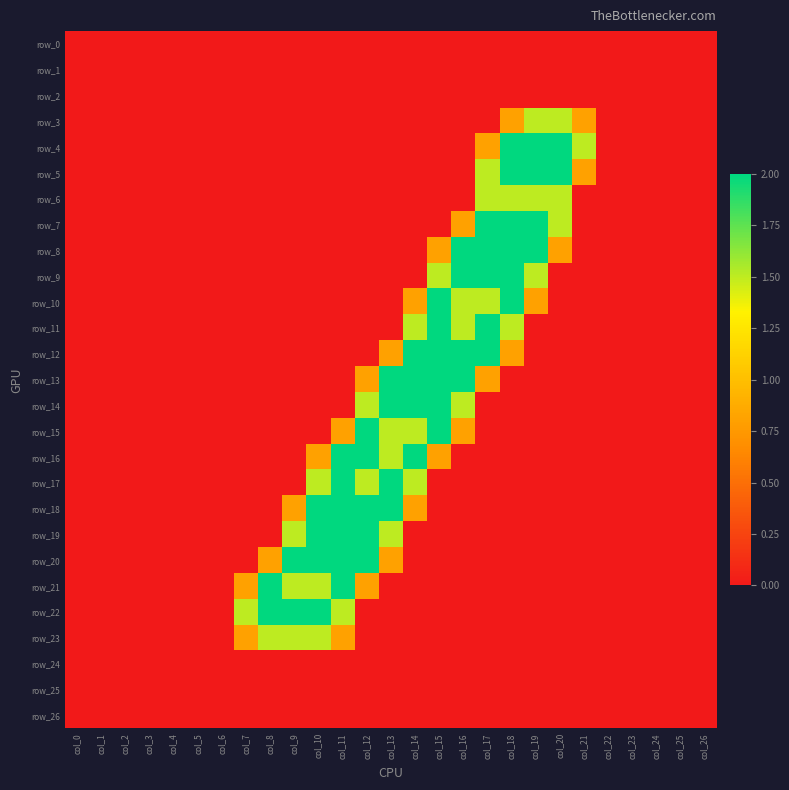

Reading left to right, extract all data points from this chart.

row_0: 0.0	0.0	0.0	0.0	0.0	0.0	0.0	0.0	0.0	0.0	0.0	0.0	0.0	0.0	0.0	0.0	0.0	0.0	0.0	0.0	0.0	0.0	0.0	0.0	0.0	0.0	0.0
row_1: 0.0	0.0	0.0	0.0	0.0	0.0	0.0	0.0	0.0	0.0	0.0	0.0	0.0	0.0	0.0	0.0	0.0	0.0	0.0	0.0	0.0	0.0	0.0	0.0	0.0	0.0	0.0
row_2: 0.0	0.0	0.0	0.0	0.0	0.0	0.0	0.0	0.0	0.0	0.0	0.0	0.0	0.0	0.0	0.0	0.0	0.0	0.0	0.0	0.0	0.0	0.0	0.0	0.0	0.0	0.0
row_3: 0.0	0.0	0.0	0.0	0.0	0.0	0.0	0.0	0.0	0.0	0.0	0.0	0.0	0.0	0.0	0.0	0.0	0.0	0.8	1.5	1.5	0.8	0.0	0.0	0.0	0.0	0.0
row_4: 0.0	0.0	0.0	0.0	0.0	0.0	0.0	0.0	0.0	0.0	0.0	0.0	0.0	0.0	0.0	0.0	0.0	0.8	2.0	2.0	2.0	1.5	0.0	0.0	0.0	0.0	0.0
row_5: 0.0	0.0	0.0	0.0	0.0	0.0	0.0	0.0	0.0	0.0	0.0	0.0	0.0	0.0	0.0	0.0	0.0	1.5	2.0	2.0	2.0	0.8	0.0	0.0	0.0	0.0	0.0
row_6: 0.0	0.0	0.0	0.0	0.0	0.0	0.0	0.0	0.0	0.0	0.0	0.0	0.0	0.0	0.0	0.0	0.0	1.5	1.5	1.5	1.5	0.0	0.0	0.0	0.0	0.0	0.0
row_7: 0.0	0.0	0.0	0.0	0.0	0.0	0.0	0.0	0.0	0.0	0.0	0.0	0.0	0.0	0.0	0.0	0.8	2.0	2.0	2.0	1.5	0.0	0.0	0.0	0.0	0.0	0.0
row_8: 0.0	0.0	0.0	0.0	0.0	0.0	0.0	0.0	0.0	0.0	0.0	0.0	0.0	0.0	0.0	0.8	2.0	2.0	2.0	2.0	0.8	0.0	0.0	0.0	0.0	0.0	0.0
row_9: 0.0	0.0	0.0	0.0	0.0	0.0	0.0	0.0	0.0	0.0	0.0	0.0	0.0	0.0	0.0	1.5	2.0	2.0	2.0	1.5	0.0	0.0	0.0	0.0	0.0	0.0	0.0
row_10: 0.0	0.0	0.0	0.0	0.0	0.0	0.0	0.0	0.0	0.0	0.0	0.0	0.0	0.0	0.8	2.0	1.5	1.5	2.0	0.8	0.0	0.0	0.0	0.0	0.0	0.0	0.0
row_11: 0.0	0.0	0.0	0.0	0.0	0.0	0.0	0.0	0.0	0.0	0.0	0.0	0.0	0.0	1.5	2.0	1.5	2.0	1.5	0.0	0.0	0.0	0.0	0.0	0.0	0.0	0.0
row_12: 0.0	0.0	0.0	0.0	0.0	0.0	0.0	0.0	0.0	0.0	0.0	0.0	0.0	0.8	2.0	2.0	2.0	2.0	0.8	0.0	0.0	0.0	0.0	0.0	0.0	0.0	0.0
row_13: 0.0	0.0	0.0	0.0	0.0	0.0	0.0	0.0	0.0	0.0	0.0	0.0	0.8	2.0	2.0	2.0	2.0	0.8	0.0	0.0	0.0	0.0	0.0	0.0	0.0	0.0	0.0
row_14: 0.0	0.0	0.0	0.0	0.0	0.0	0.0	0.0	0.0	0.0	0.0	0.0	1.5	2.0	2.0	2.0	1.5	0.0	0.0	0.0	0.0	0.0	0.0	0.0	0.0	0.0	0.0
row_15: 0.0	0.0	0.0	0.0	0.0	0.0	0.0	0.0	0.0	0.0	0.0	0.8	2.0	1.5	1.5	2.0	0.8	0.0	0.0	0.0	0.0	0.0	0.0	0.0	0.0	0.0	0.0
row_16: 0.0	0.0	0.0	0.0	0.0	0.0	0.0	0.0	0.0	0.0	0.8	2.0	2.0	1.5	2.0	0.8	0.0	0.0	0.0	0.0	0.0	0.0	0.0	0.0	0.0	0.0	0.0
row_17: 0.0	0.0	0.0	0.0	0.0	0.0	0.0	0.0	0.0	0.0	1.5	2.0	1.5	2.0	1.5	0.0	0.0	0.0	0.0	0.0	0.0	0.0	0.0	0.0	0.0	0.0	0.0
row_18: 0.0	0.0	0.0	0.0	0.0	0.0	0.0	0.0	0.0	0.8	2.0	2.0	2.0	2.0	0.8	0.0	0.0	0.0	0.0	0.0	0.0	0.0	0.0	0.0	0.0	0.0	0.0
row_19: 0.0	0.0	0.0	0.0	0.0	0.0	0.0	0.0	0.0	1.5	2.0	2.0	2.0	1.5	0.0	0.0	0.0	0.0	0.0	0.0	0.0	0.0	0.0	0.0	0.0	0.0	0.0
row_20: 0.0	0.0	0.0	0.0	0.0	0.0	0.0	0.0	0.8	2.0	2.0	2.0	2.0	0.8	0.0	0.0	0.0	0.0	0.0	0.0	0.0	0.0	0.0	0.0	0.0	0.0	0.0
row_21: 0.0	0.0	0.0	0.0	0.0	0.0	0.0	0.8	2.0	1.5	1.5	2.0	0.8	0.0	0.0	0.0	0.0	0.0	0.0	0.0	0.0	0.0	0.0	0.0	0.0	0.0	0.0
row_22: 0.0	0.0	0.0	0.0	0.0	0.0	0.0	1.5	2.0	2.0	2.0	1.5	0.0	0.0	0.0	0.0	0.0	0.0	0.0	0.0	0.0	0.0	0.0	0.0	0.0	0.0	0.0
row_23: 0.0	0.0	0.0	0.0	0.0	0.0	0.0	0.8	1.5	1.5	1.5	0.8	0.0	0.0	0.0	0.0	0.0	0.0	0.0	0.0	0.0	0.0	0.0	0.0	0.0	0.0	0.0
row_24: 0.0	0.0	0.0	0.0	0.0	0.0	0.0	0.0	0.0	0.0	0.0	0.0	0.0	0.0	0.0	0.0	0.0	0.0	0.0	0.0	0.0	0.0	0.0	0.0	0.0	0.0	0.0
row_25: 0.0	0.0	0.0	0.0	0.0	0.0	0.0	0.0	0.0	0.0	0.0	0.0	0.0	0.0	0.0	0.0	0.0	0.0	0.0	0.0	0.0	0.0	0.0	0.0	0.0	0.0	0.0
row_26: 0.0	0.0	0.0	0.0	0.0	0.0	0.0	0.0	0.0	0.0	0.0	0.0	0.0	0.0	0.0	0.0	0.0	0.0	0.0	0.0	0.0	0.0	0.0	0.0	0.0	0.0	0.0